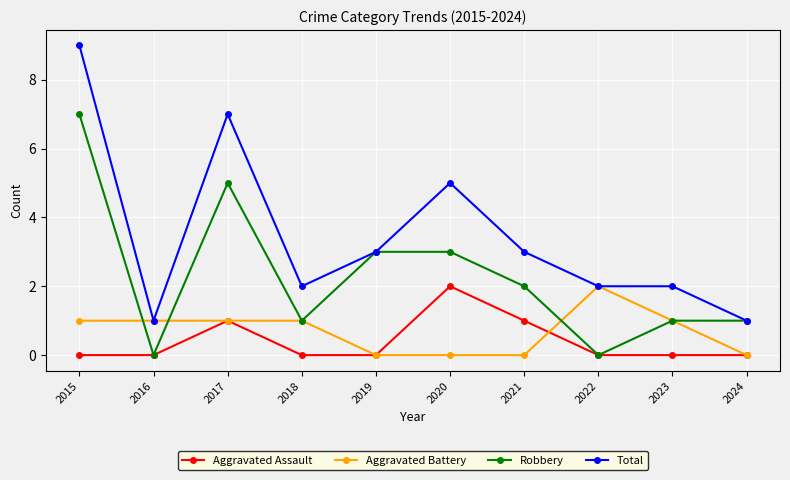

The value of Aggravated Battery at 2024 is 1. True or false?

False